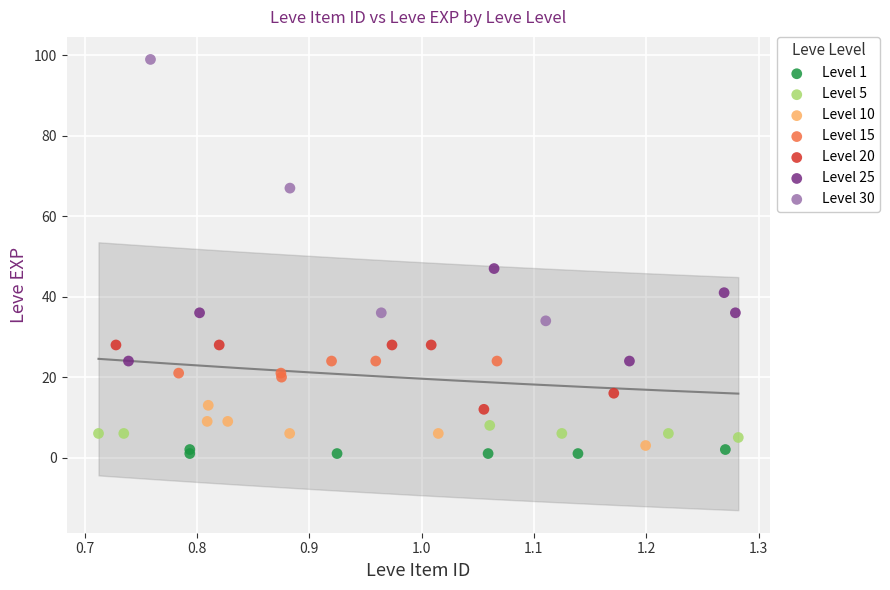

Which series contains the highest Y value?

Level 30